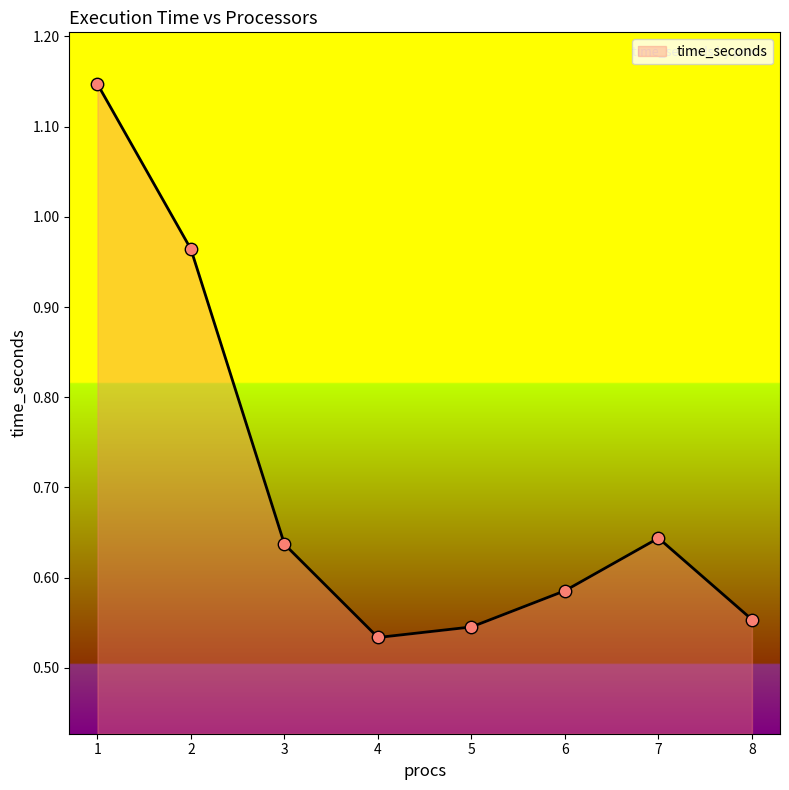

What is the change in value from 1 to 2?

-0.2